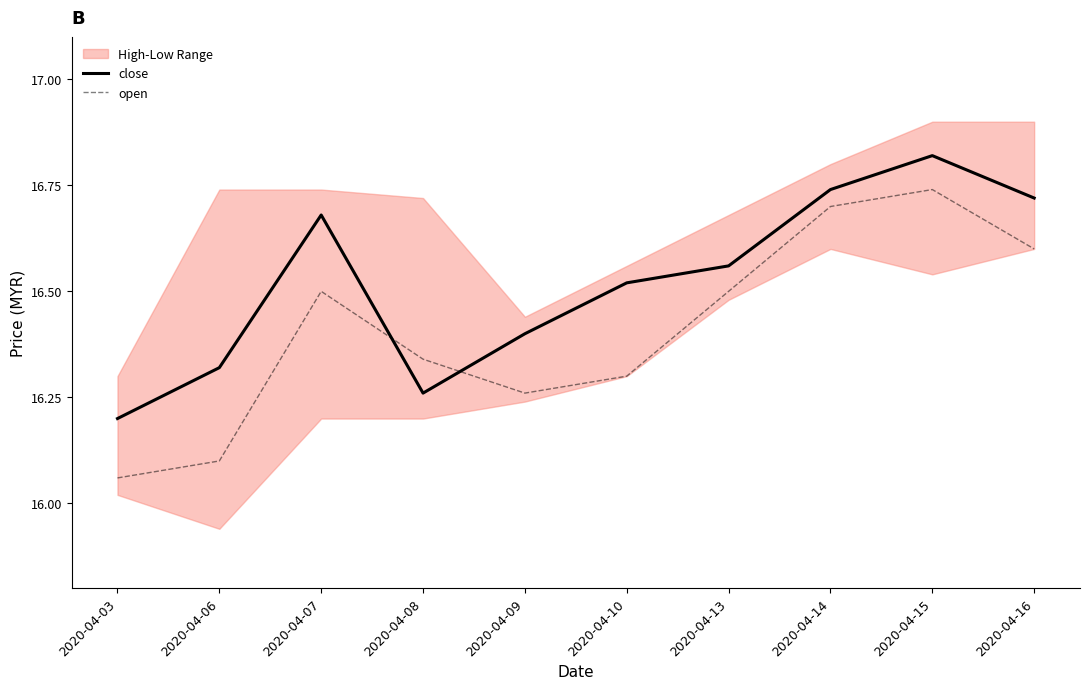

Between 2020-04-10 and 2020-04-16, which is larger?

2020-04-16